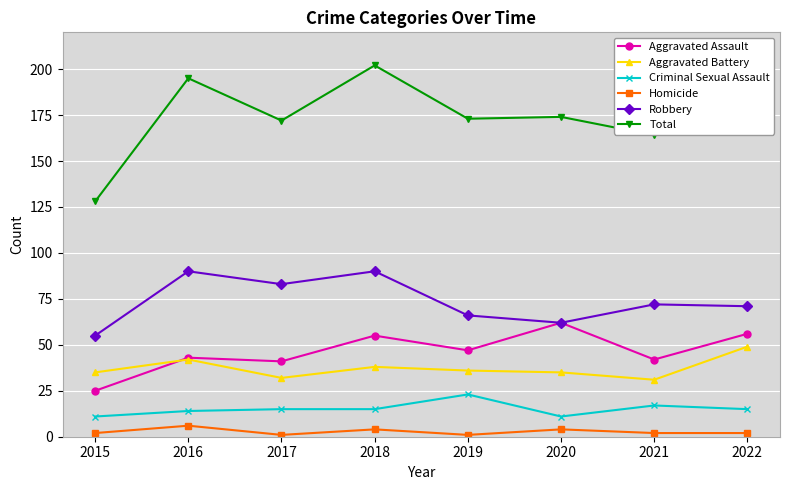

Reading left to right, list all the values displayed in this chart.

Aggravated Assault: 25	43	41	55	47	62	42	56
Aggravated Battery: 35	42	32	38	36	35	31	49
Criminal Sexual Assault: 11	14	15	15	23	11	17	15
Homicide: 2	6	1	4	1	4	2	2
Robbery: 55	90	83	90	66	62	72	71
Total: 128	195	172	202	173	174	164	193